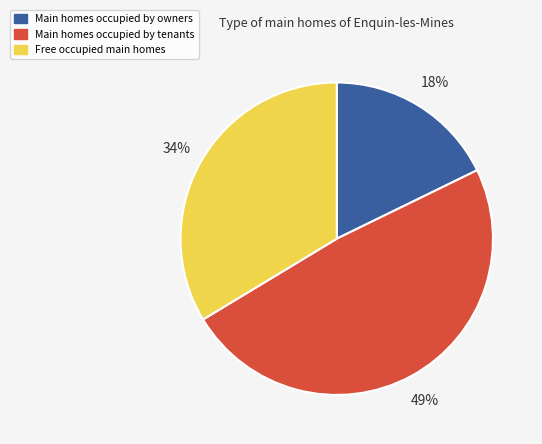

How many segments does this pie chart have?

3